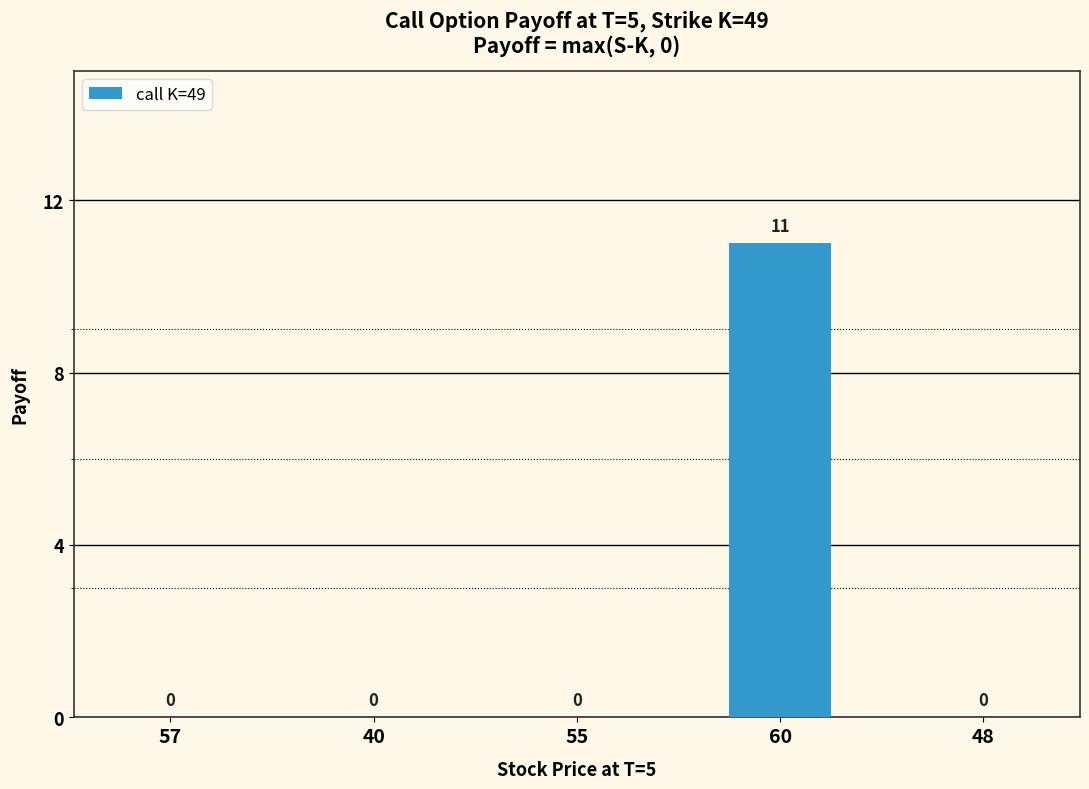

What is the change in value from 60 to 48?

-11